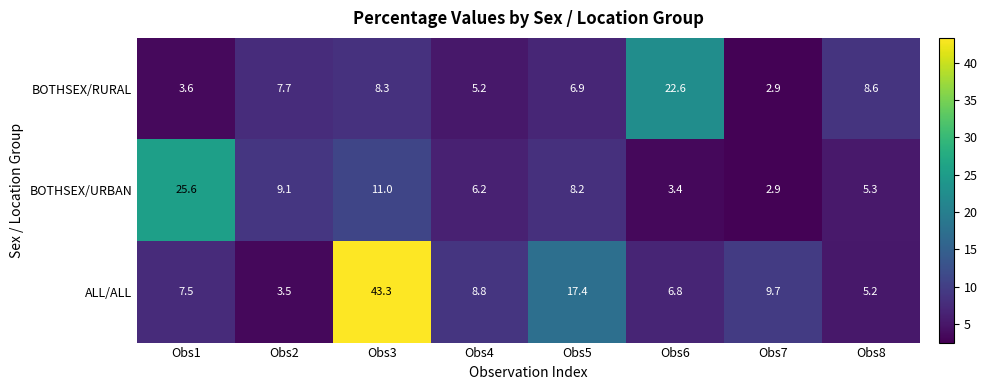

Read the ALL/ALL value at Obs2.

3.5